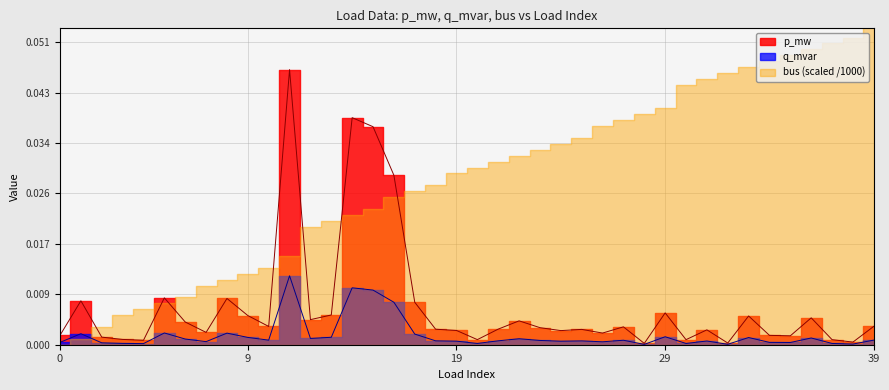

How many interior local peaks does the q_mvar series have?

12